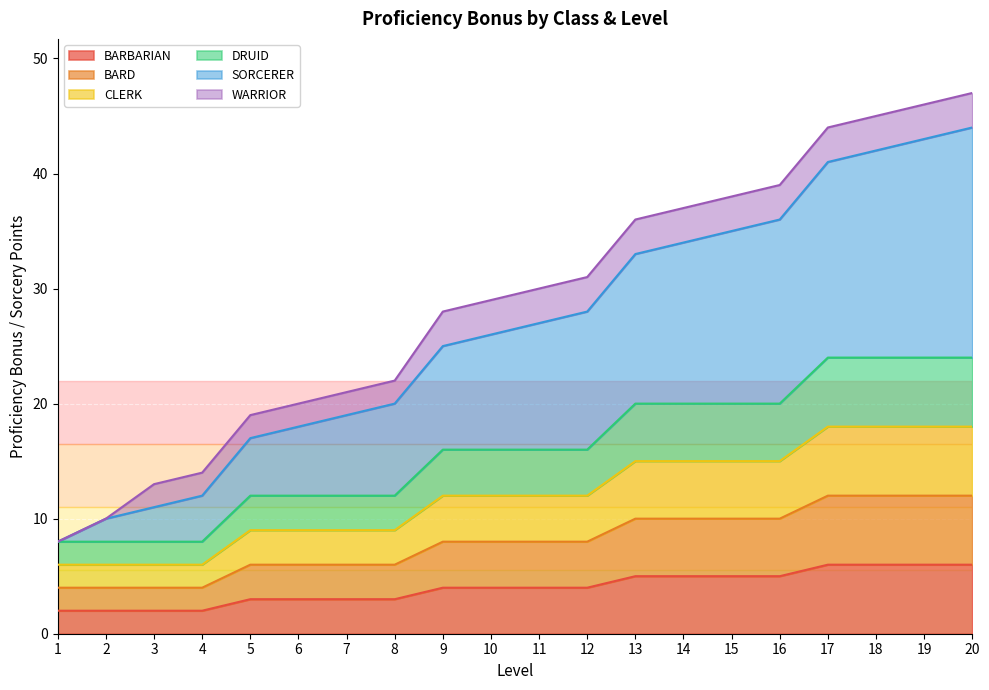

True or false: CLERK and BARD intersect in this chart.

False